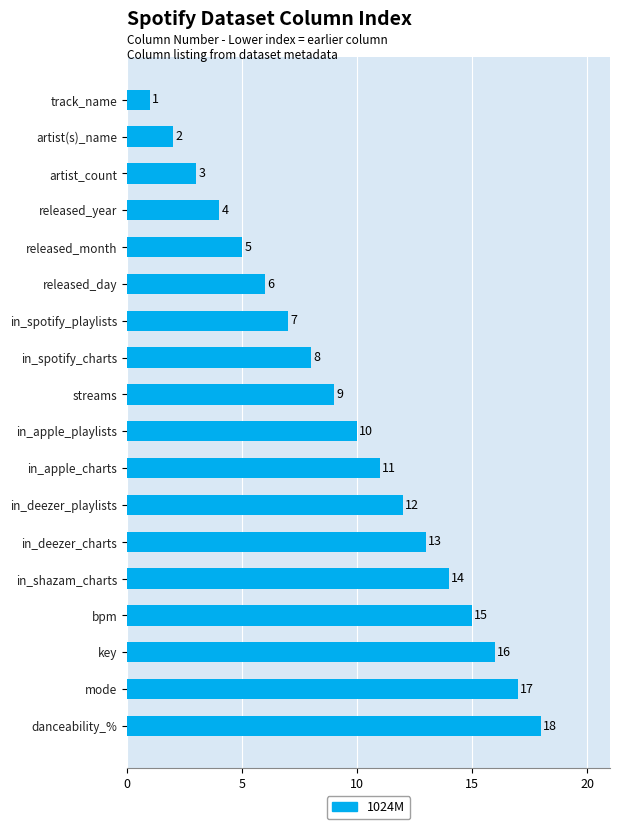

Is it true that the value at released_year is 4?

True